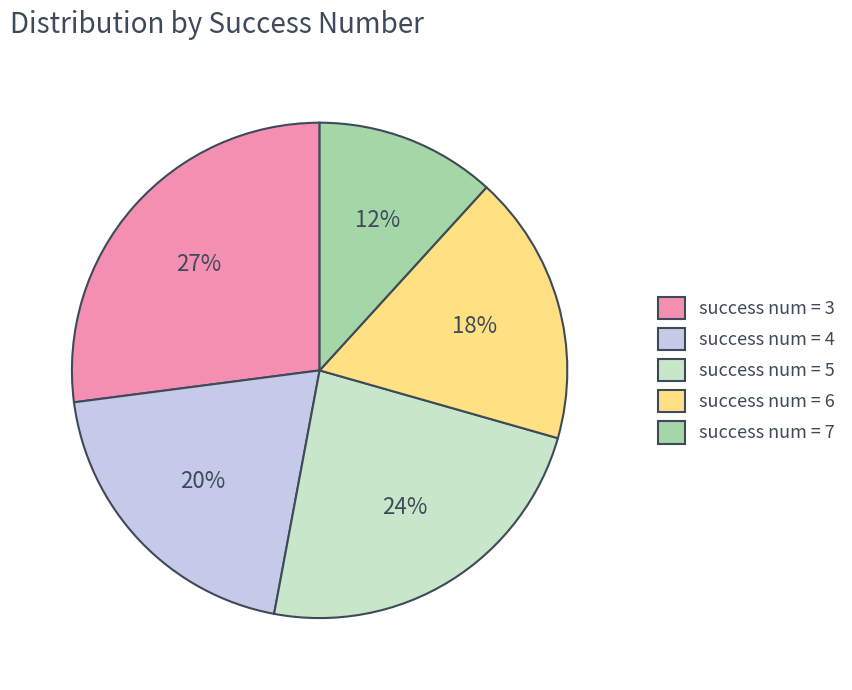

Does any single category account for the majority?

No